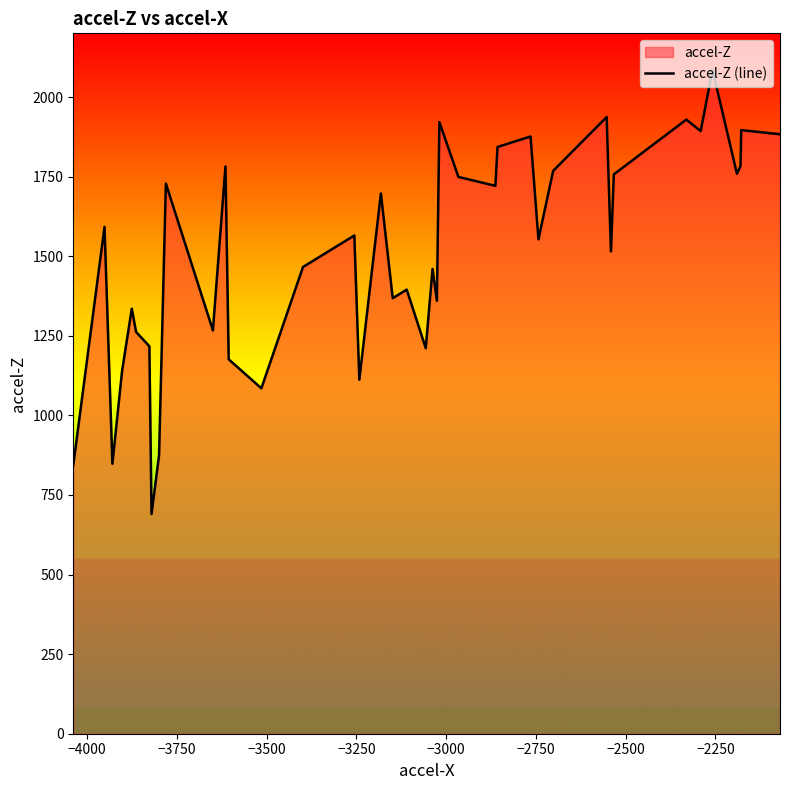

How many distinct data groups are displayed?

1